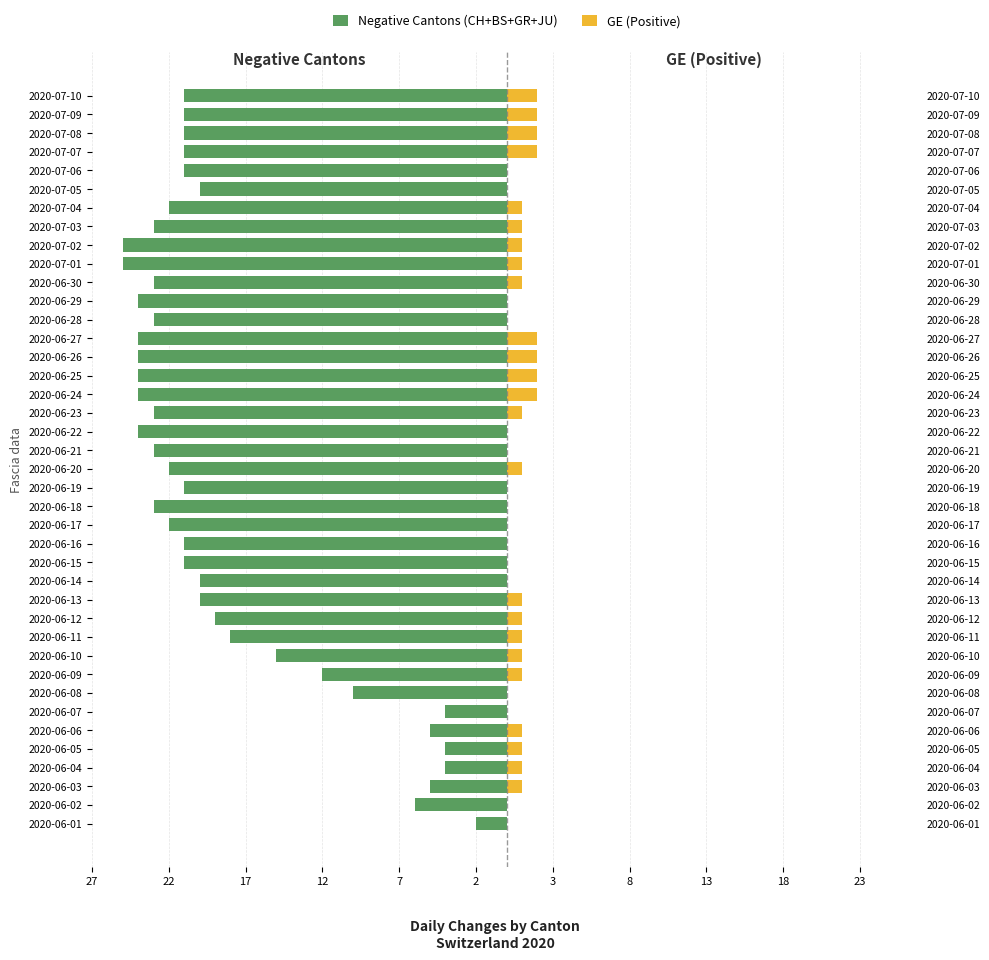

What is the smallest value displayed?

-25